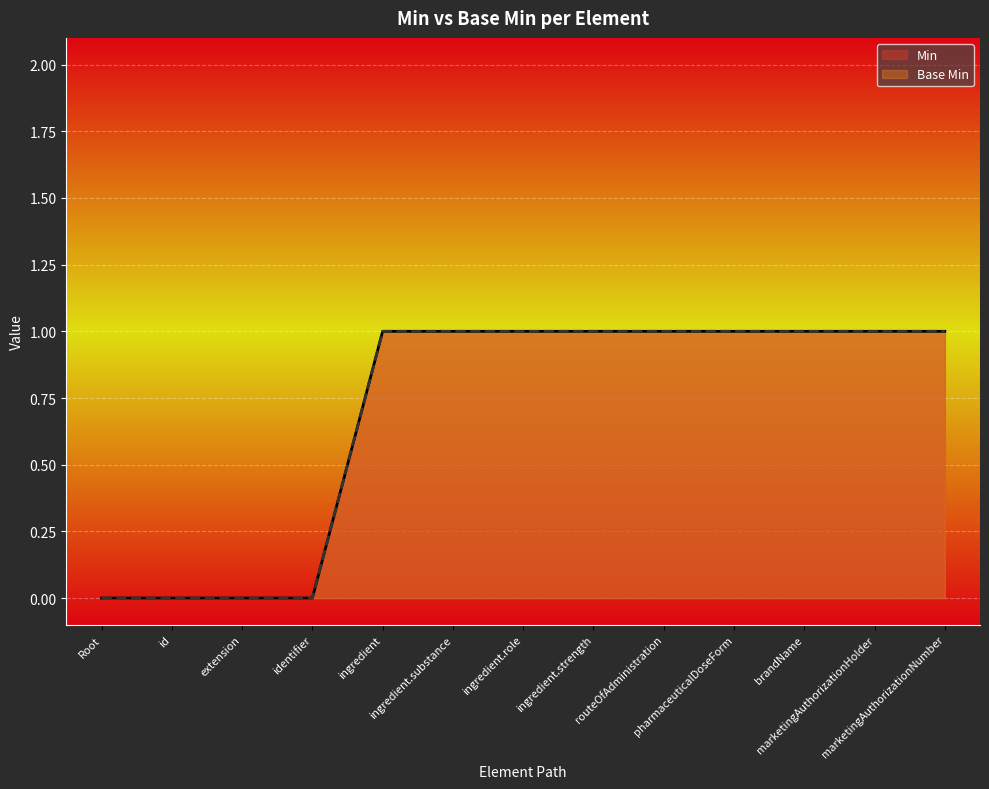

Which series has the largest total across all categories?

Min